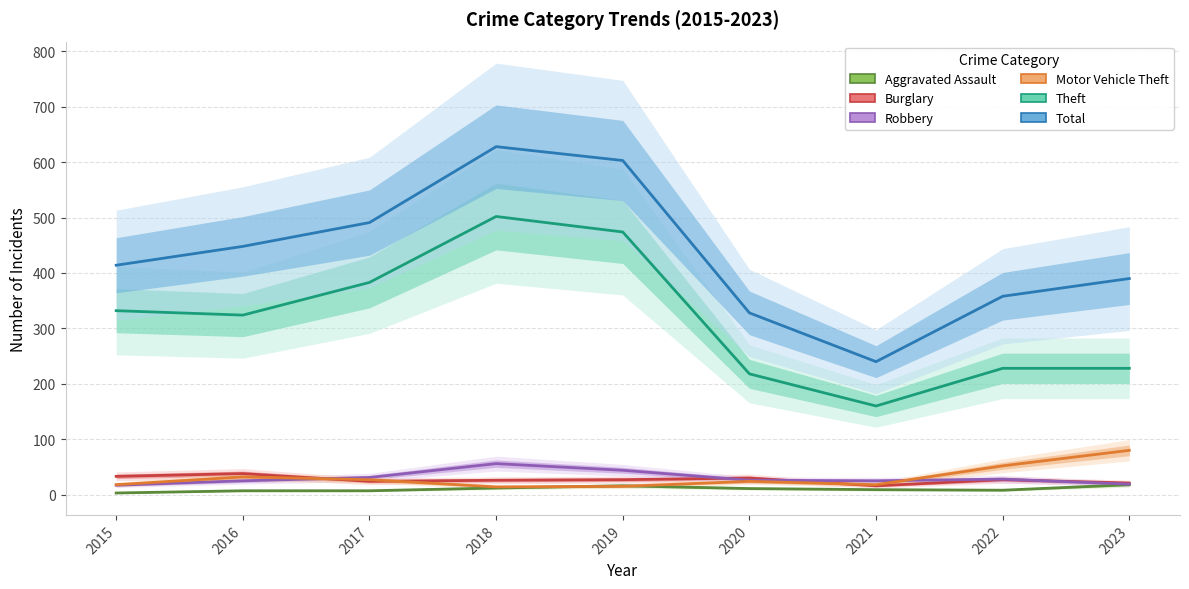

What is the average value of the Aggravated Assault series?

10